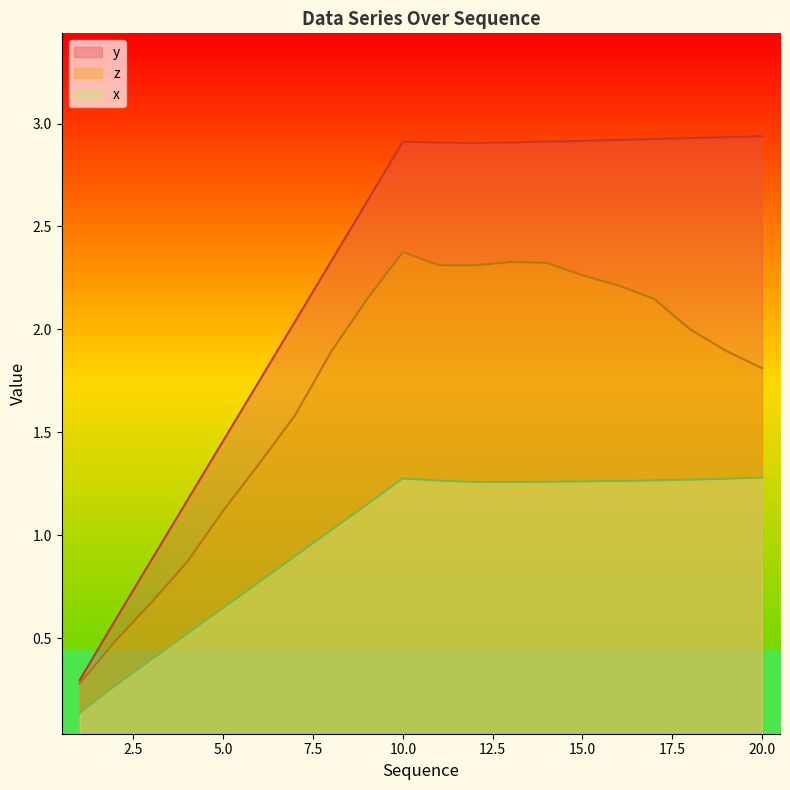

True or false: z and x intersect in this chart.

False